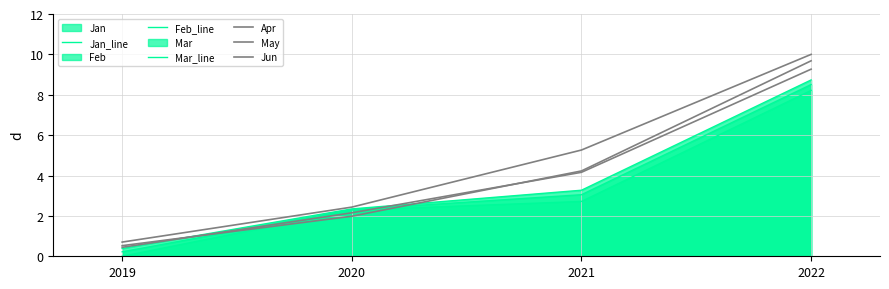

Reading right to left, transcribe all the data shown in this chart.

Jan_line: 8.2	2.7	2.3	0.0
Feb_line: 8.5	3.0	2.3	0.2
Mar_line: 8.7	3.3	2.3	0.4
Apr: 9.3	4.2	2.2	0.4
May: 9.7	4.2	2.0	0.5
Jun: 10.0	5.3	2.4	0.7